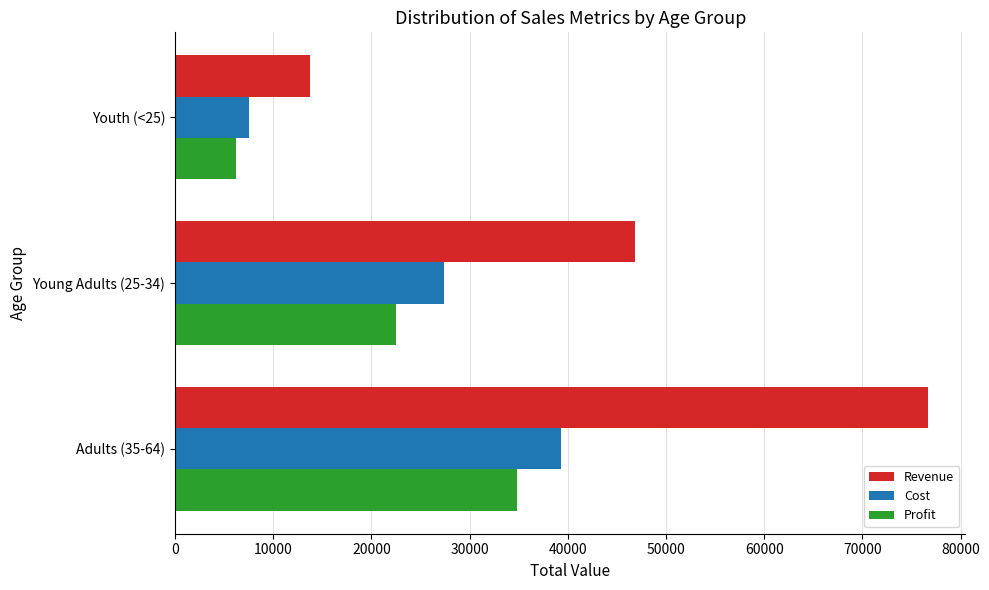

Rank the series at Adults (35-64) from highest to lowest value.

Revenue, Cost, Profit